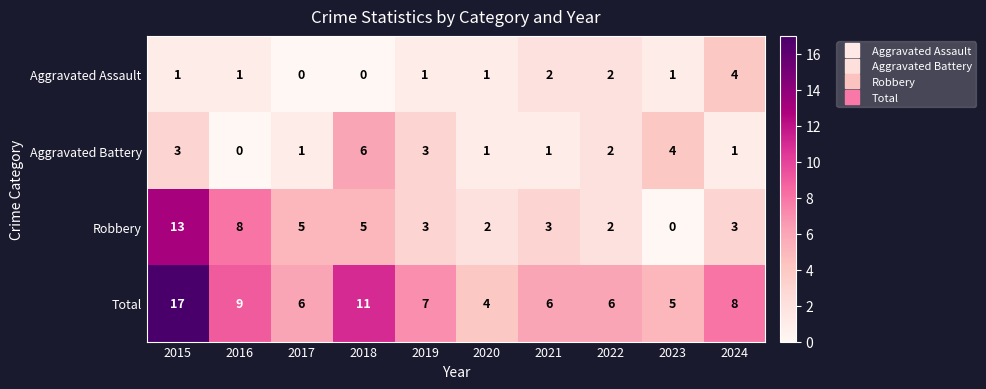

At which category is the sum across all series the highest?

2015